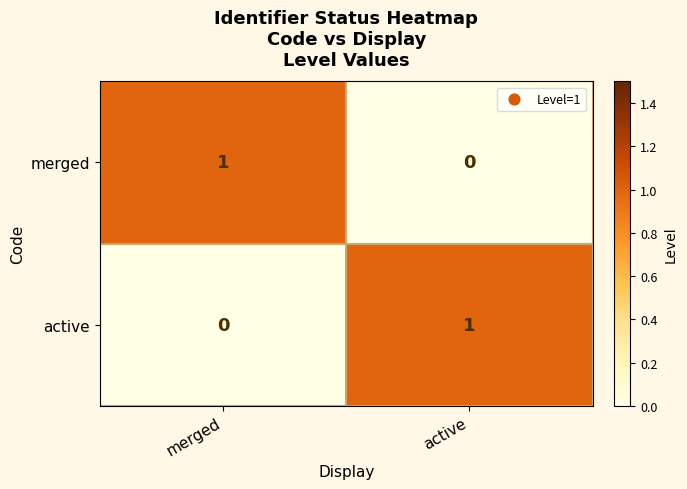

Is the value of merged at merged greater than the value of active at merged?

Yes